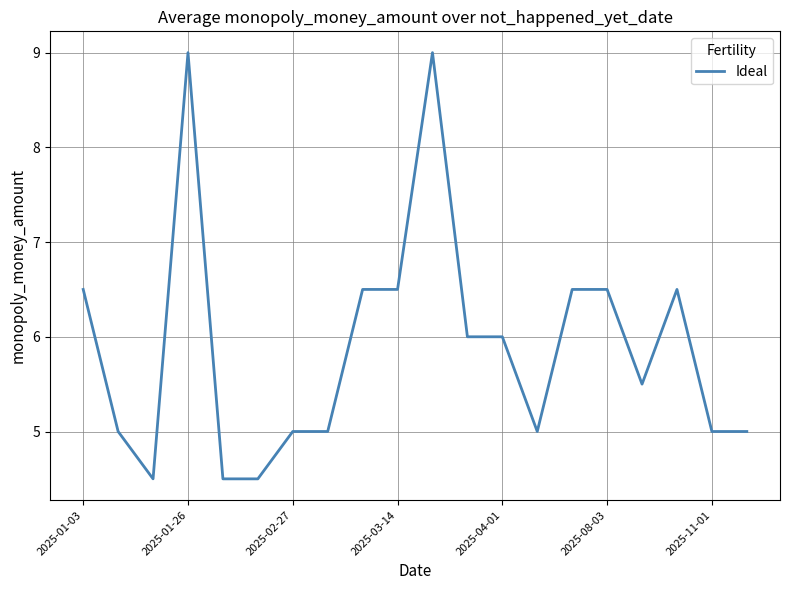

What is the maximum value shown in the chart?

9.0